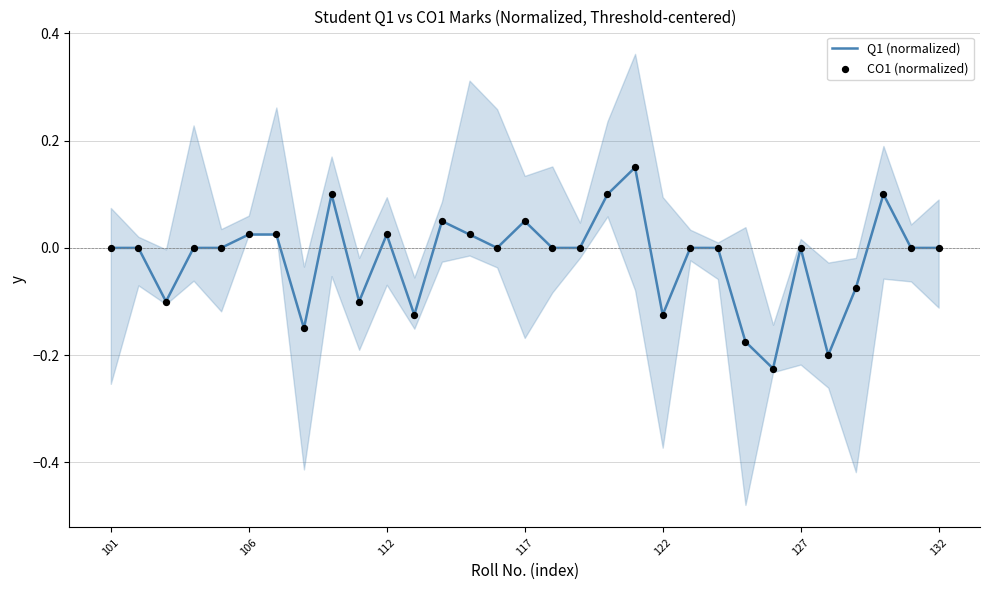

At how many categories does at least one series exceed 0?

10